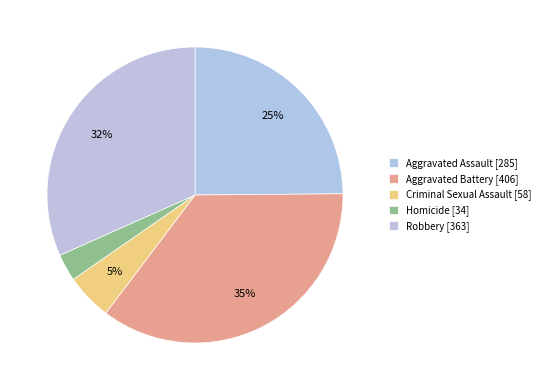

What percentage do Robbery and Criminal Sexual Assault together represent?

36.7%